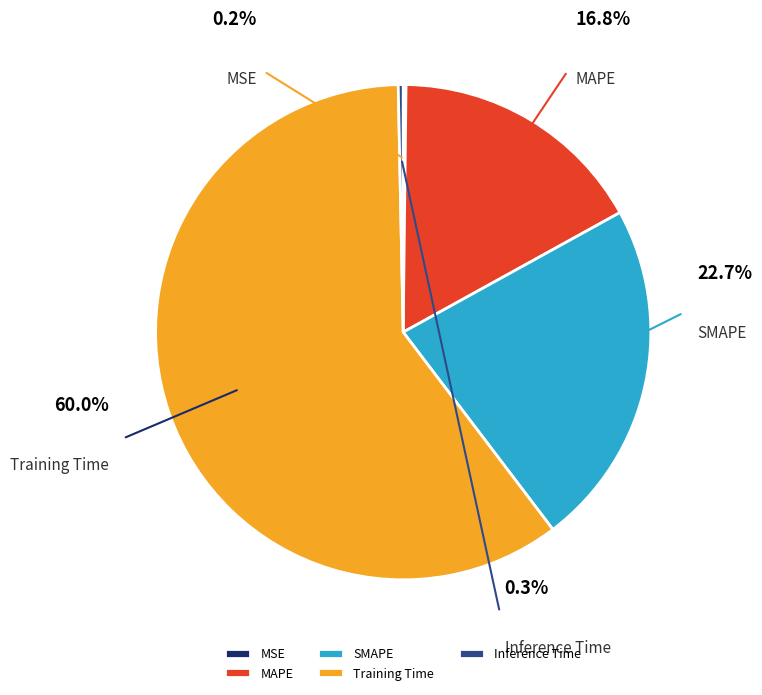

How much of the chart is everything except Inference Time?

99.7%